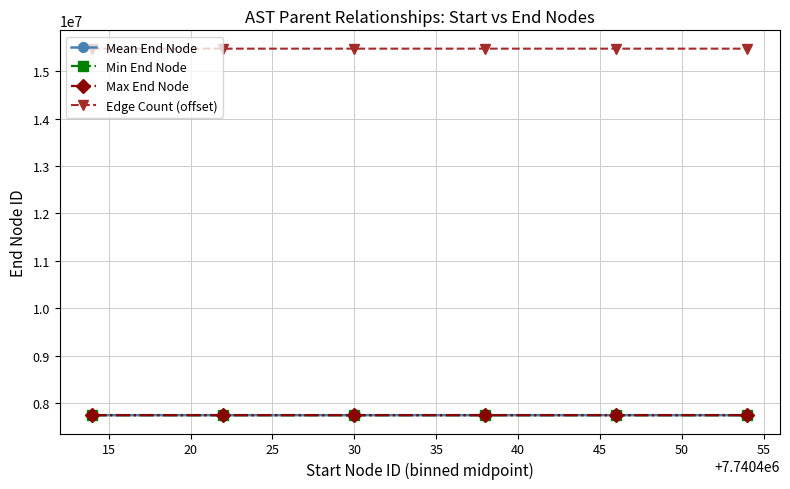

True or false: Min End Node and Mean End Node cross at least once.

False